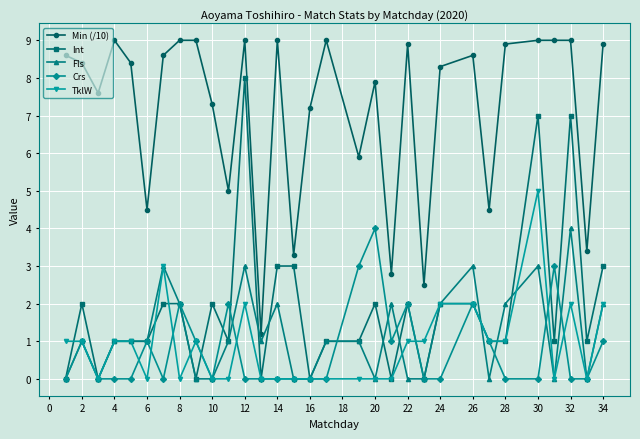

What is the average value of the TklW series?

0.9